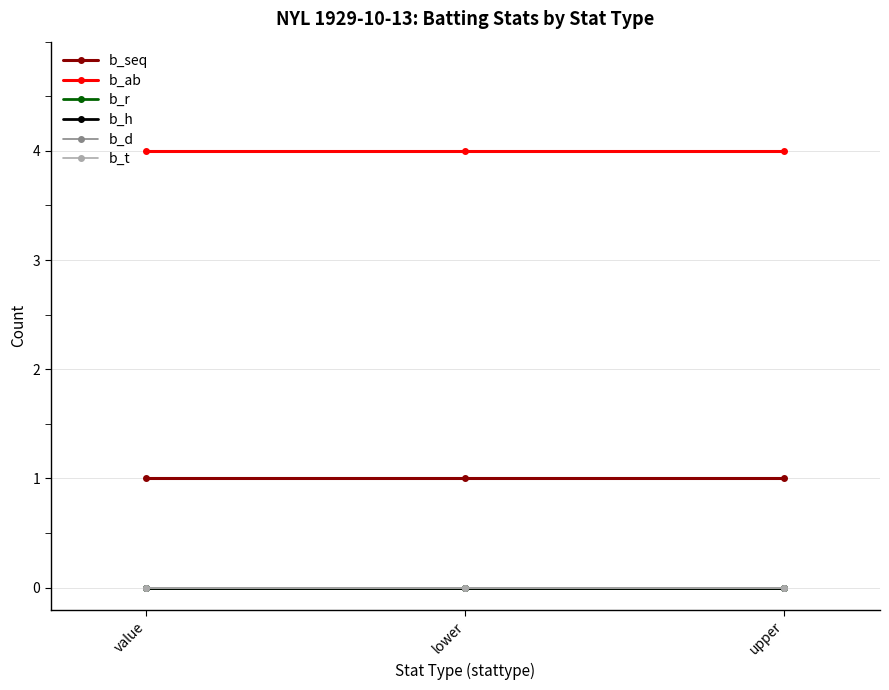

The value of b_d at upper is 0. True or false?

True